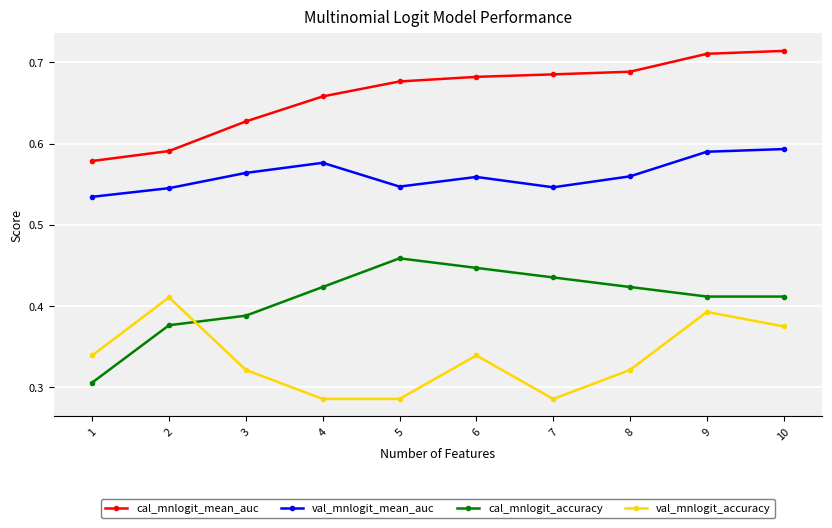

Count the val_mnlogit_accuracy values in the range 0 to 1.

10